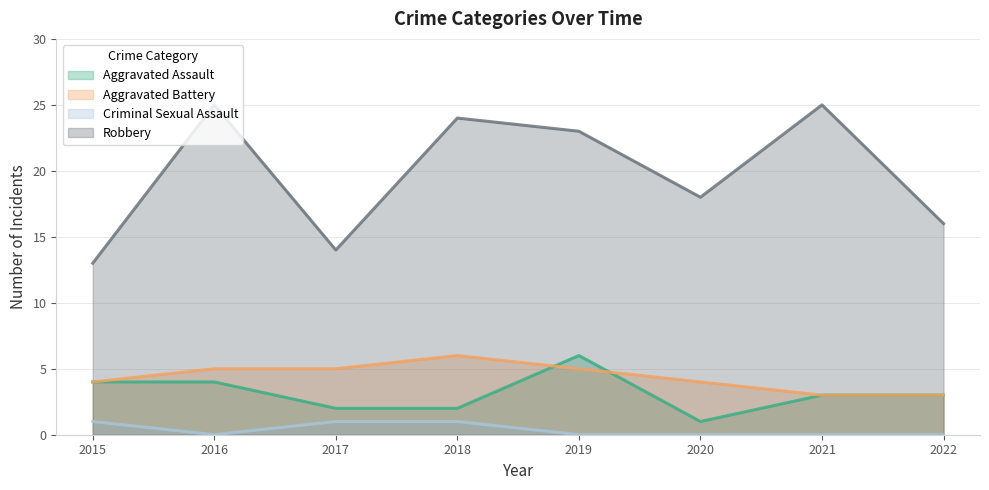

What is the value of the Robbery point at the 7th from the left?

25